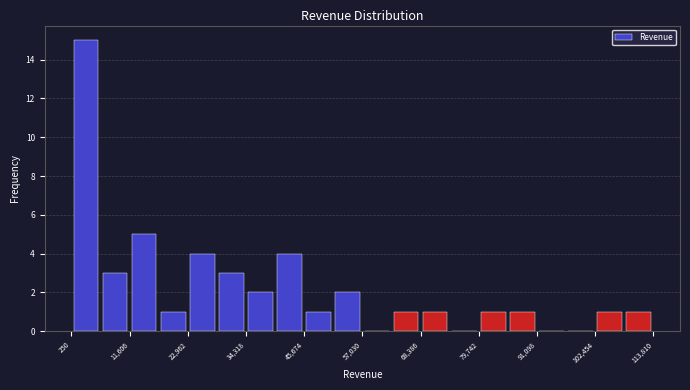

Around what value on the x-axis is the tallest bar? Give the approximate position of its centre, as read against the axis.

4000